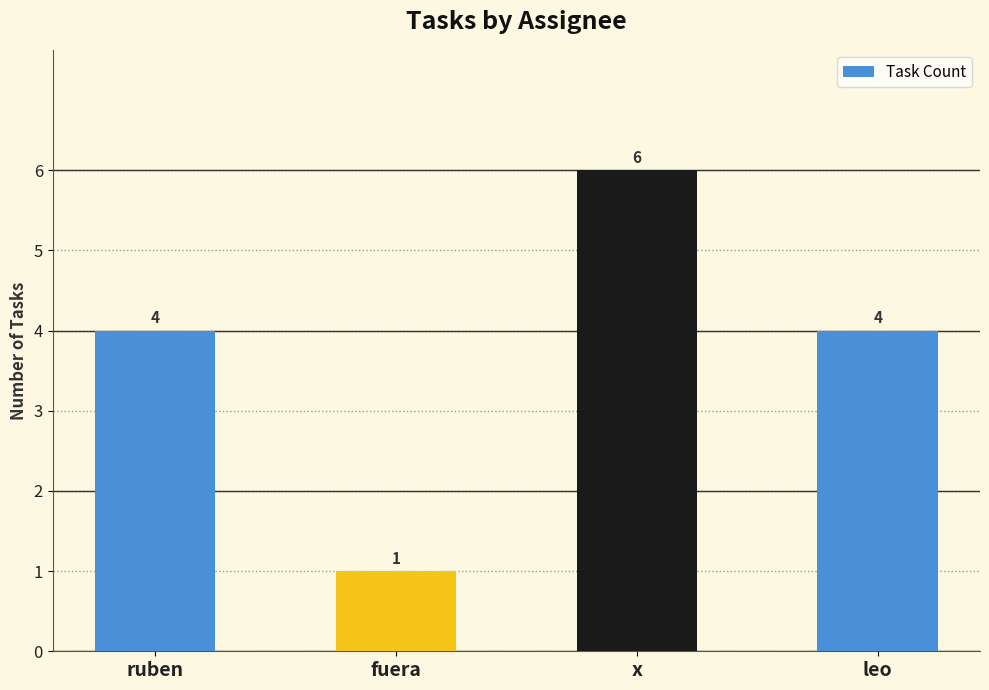

Count the values in the range 4 to 6.

3